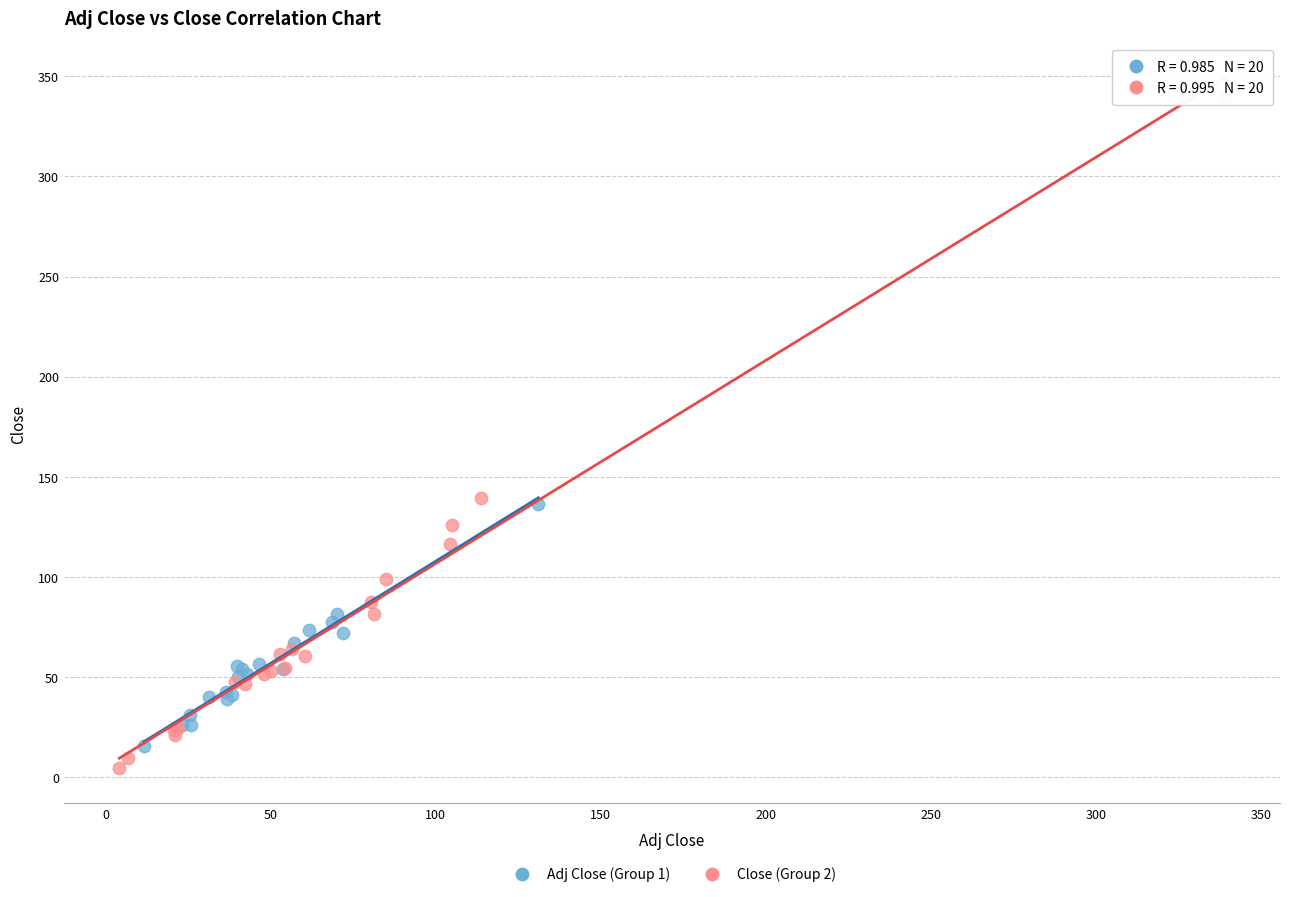

Which series reaches the maximum Y coordinate?

Close (Group 2)